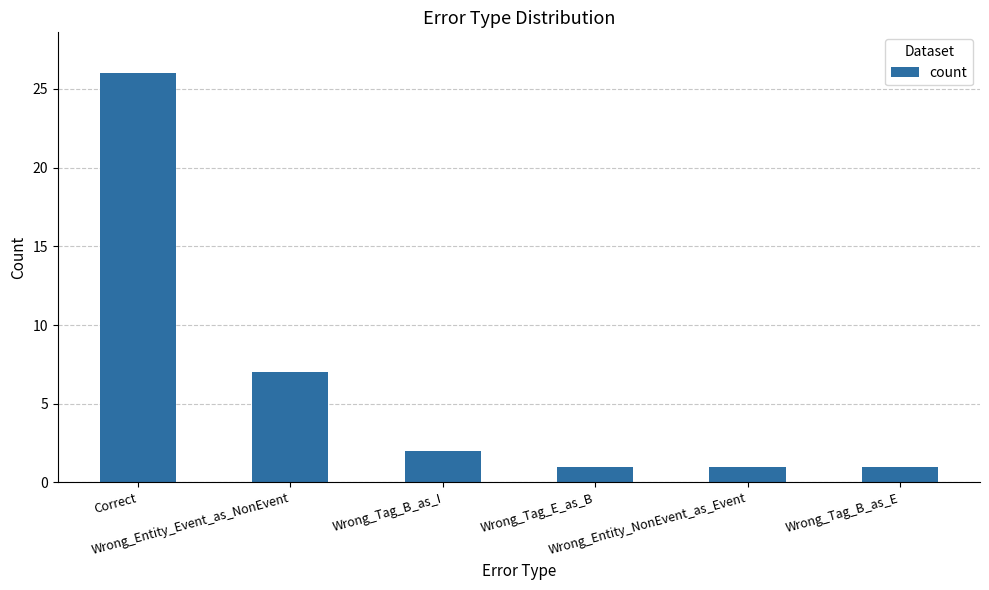

Reading left to right, list all the values displayed in this chart.

Correct=26	Wrong_Entity_Event_as_NonEvent=7	Wrong_Tag_B_as_I=2	Wrong_Tag_E_as_B=1	Wrong_Entity_NonEvent_as_Event=1	Wrong_Tag_B_as_E=1